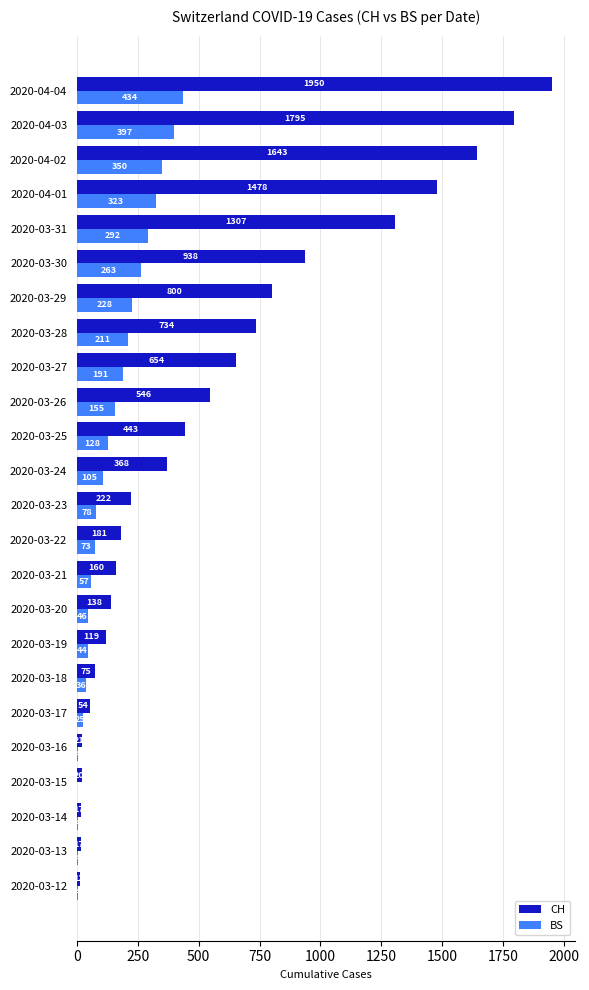

Which series changed the most between 2020-03-16 and 2020-03-23?

CH